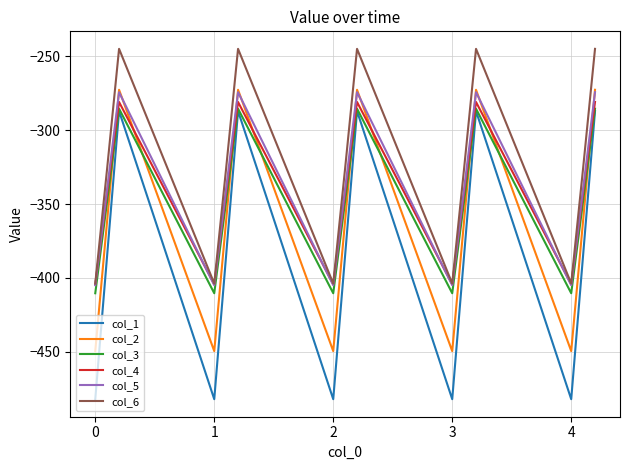

How many lines are shown in the chart?

6